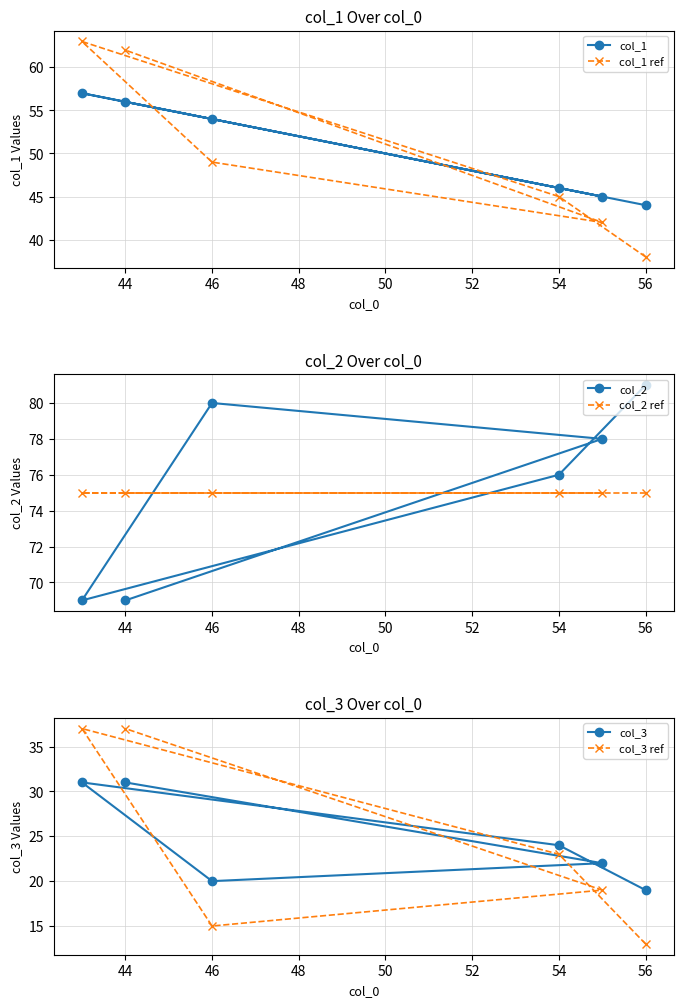

Where is col_3 ref nearest to the value 25?

54